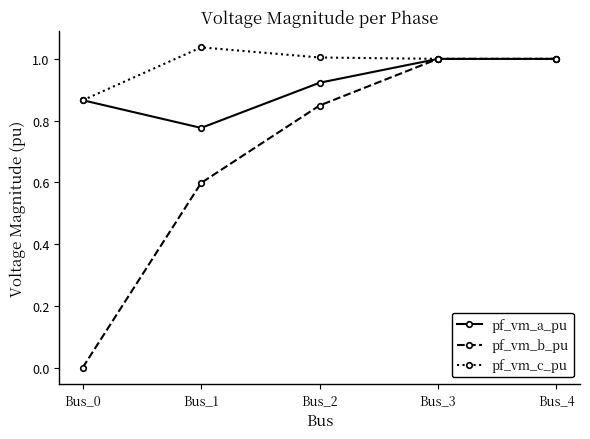

Count the number of categories in the chart.

5